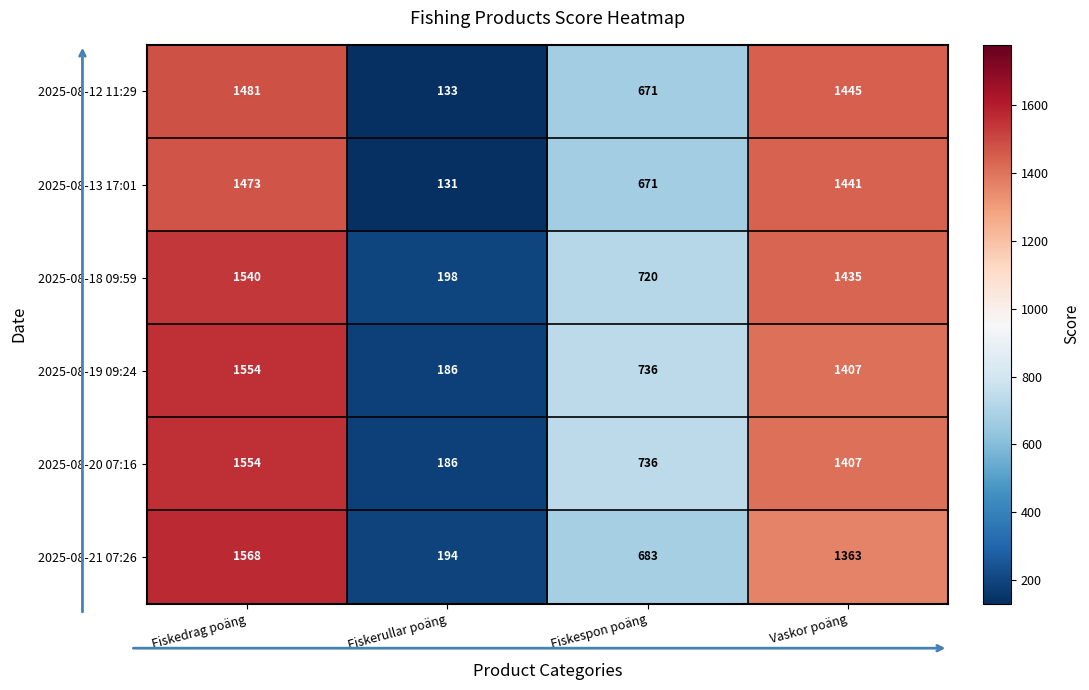

What is the average value of the 2025-08-21 07:26 series?

952